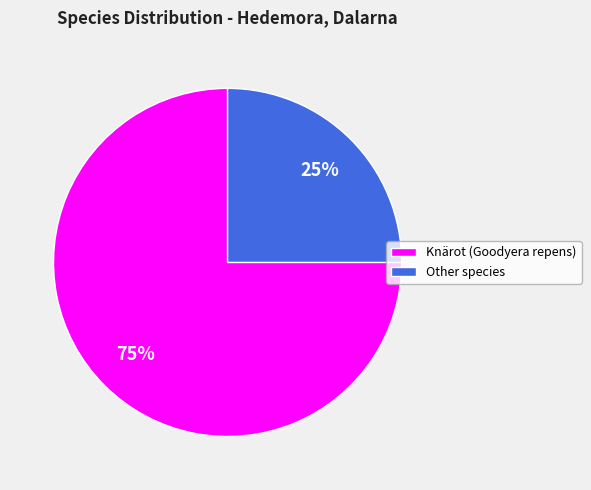

To the nearest percent, what is the average slice percentage?

50%